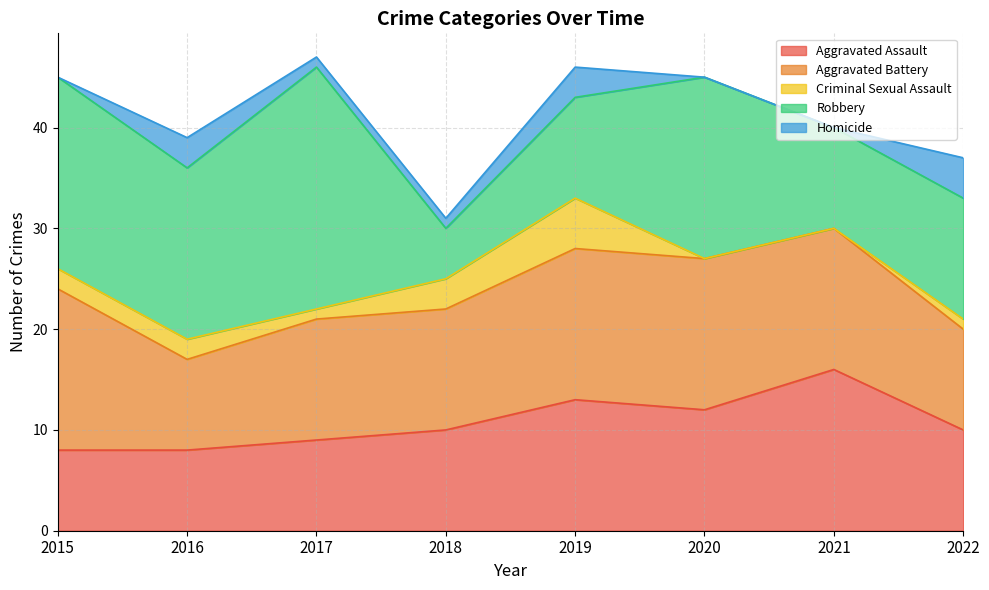

At which category is the sum across all series the highest?

2017